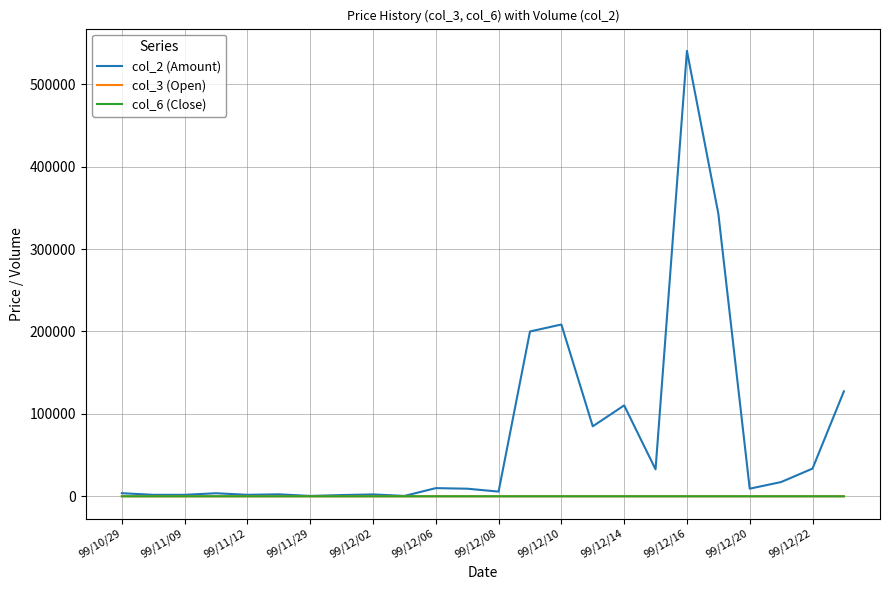

Which series has the largest range (max minus min)?

col_2 (Amount)